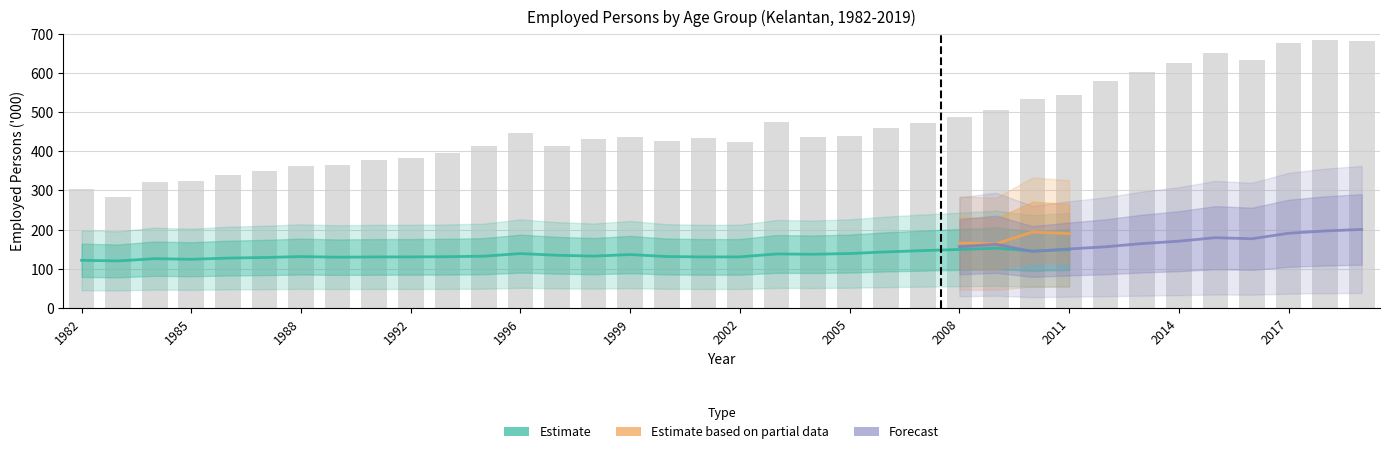

Between 2015 and 2013, which is larger?

2015